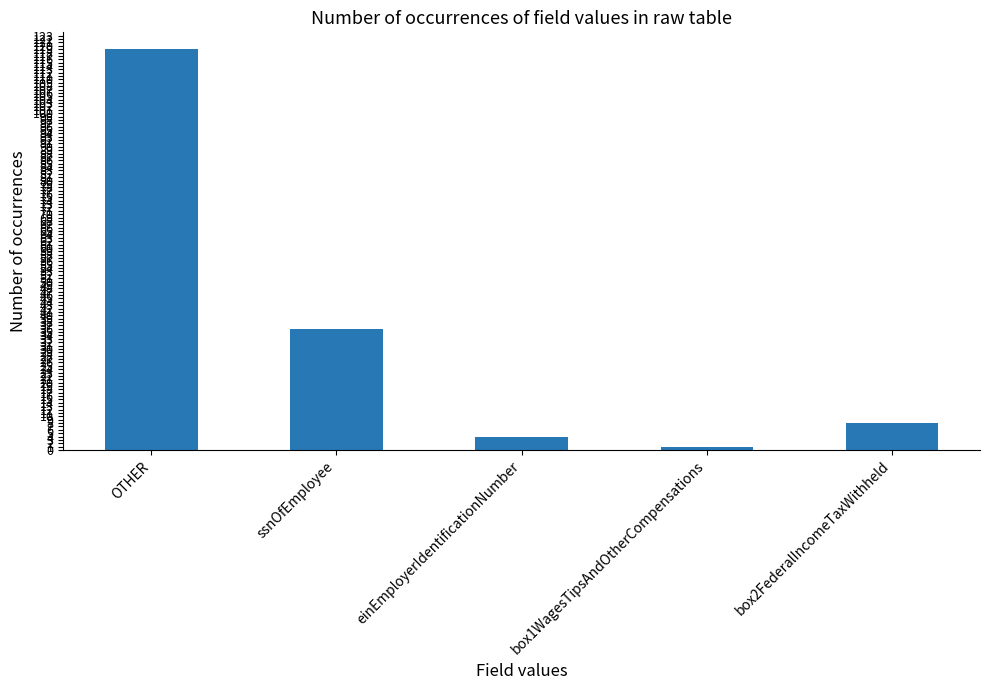

What is the smallest value displayed?

1